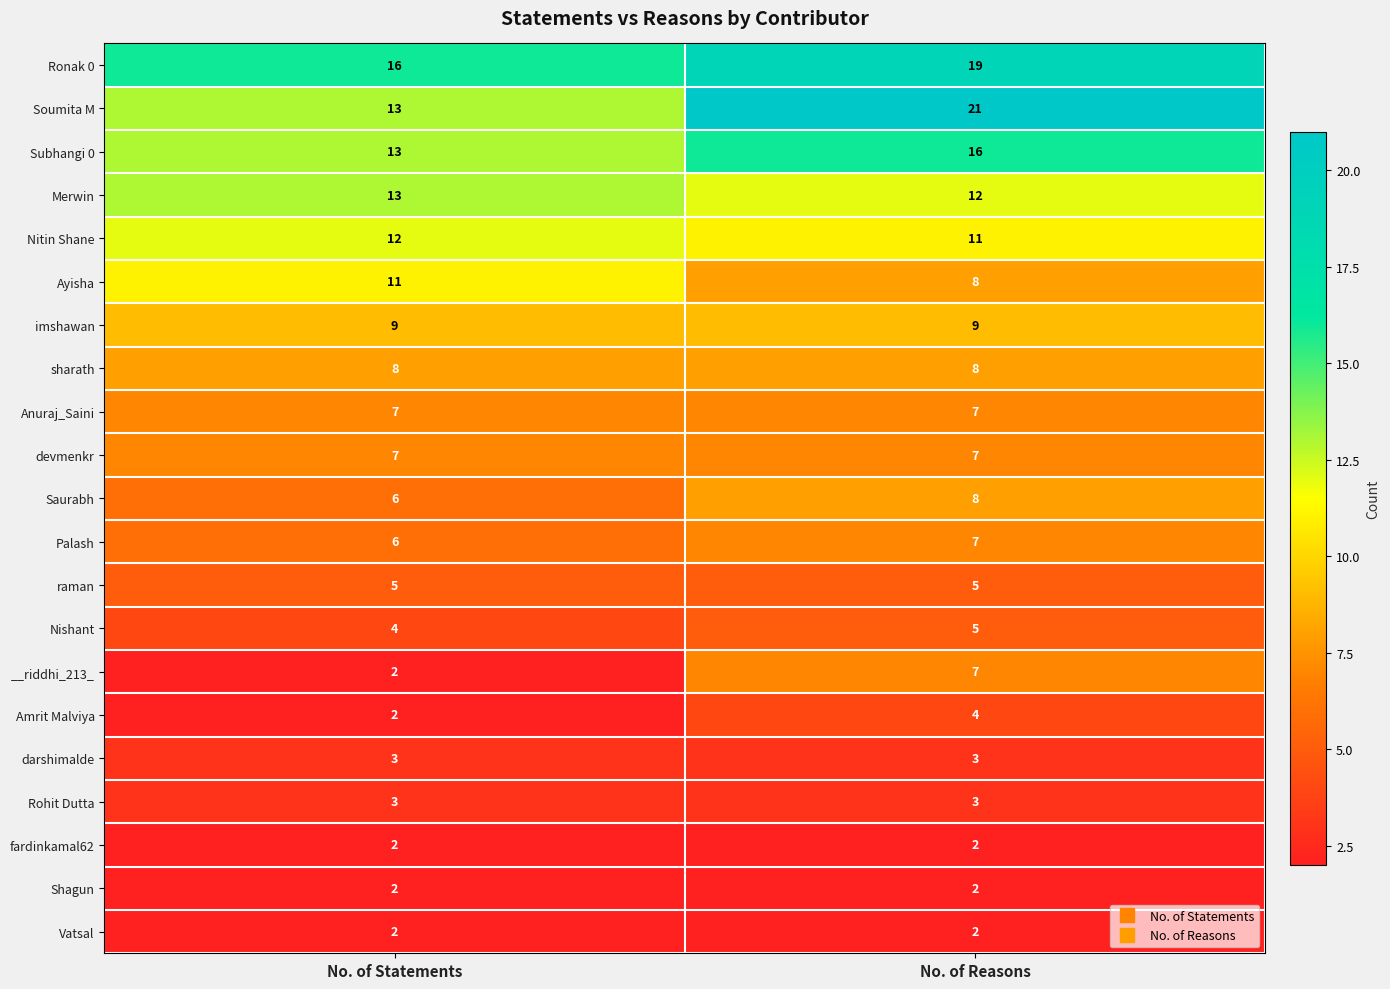

What is the spread (max minus min) of values at No. of Reasons?

19